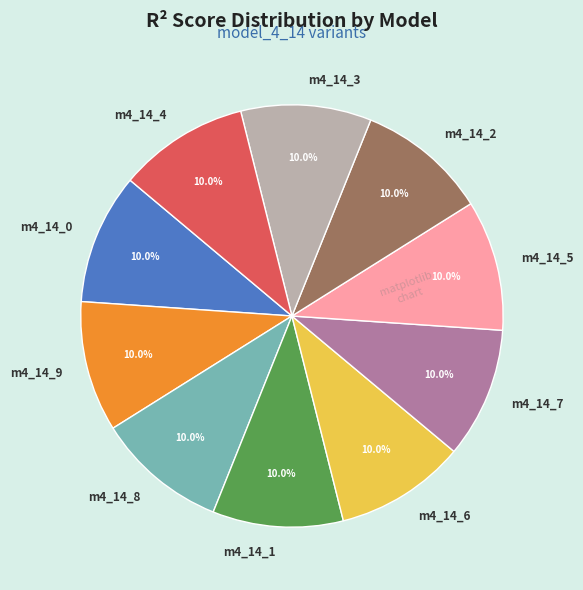

Does m4_14_4 account for over 50% of the chart?

No